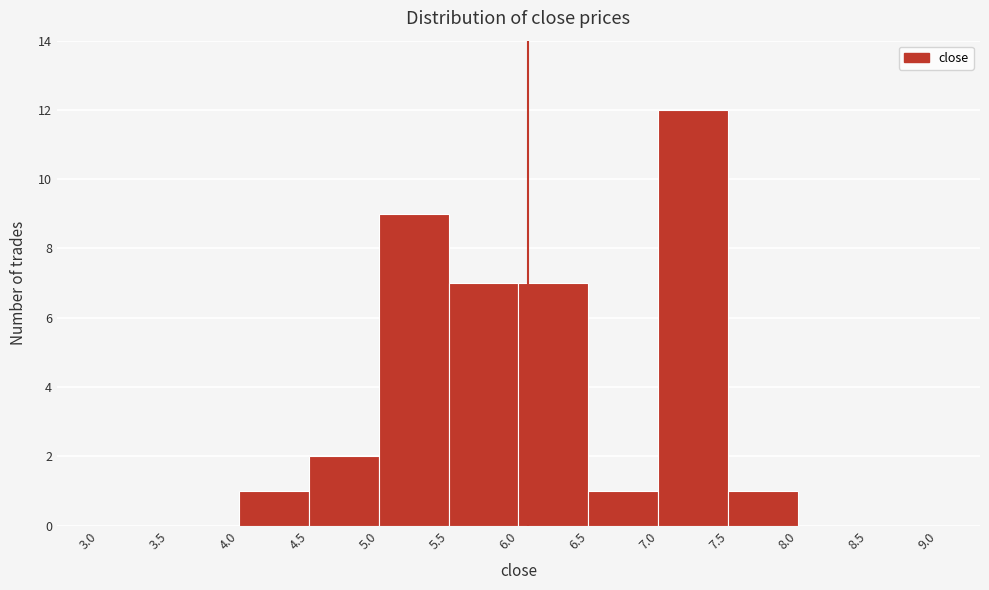

How tall is the bar that spans 4.0 to 4.5 on the x-axis? The values are not printed on the chart, so give them approximately, as read against the axis.

1